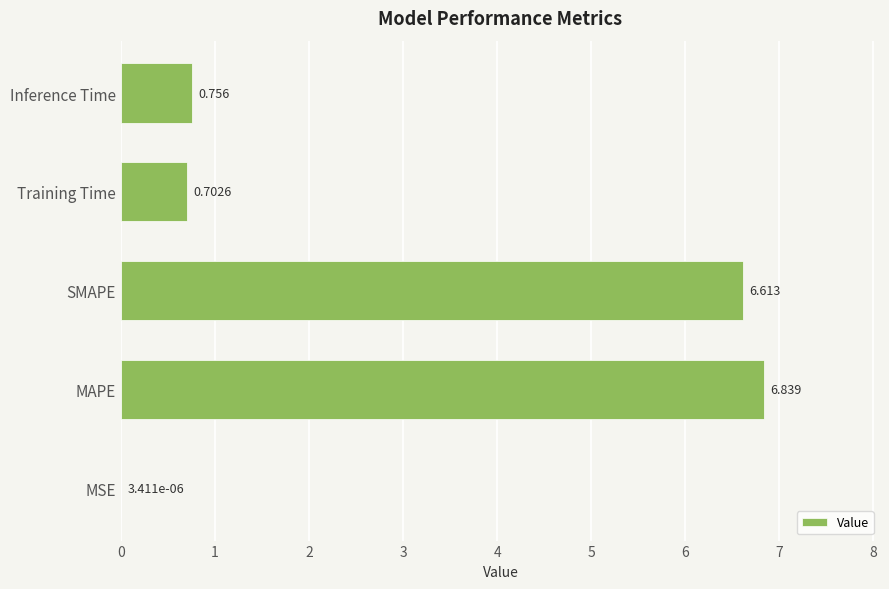

At which label is the value closest to 3?

Inference Time